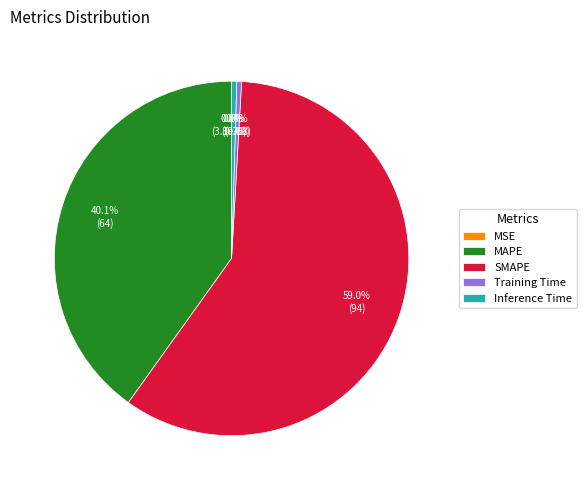

Does any single category account for the majority?

Yes